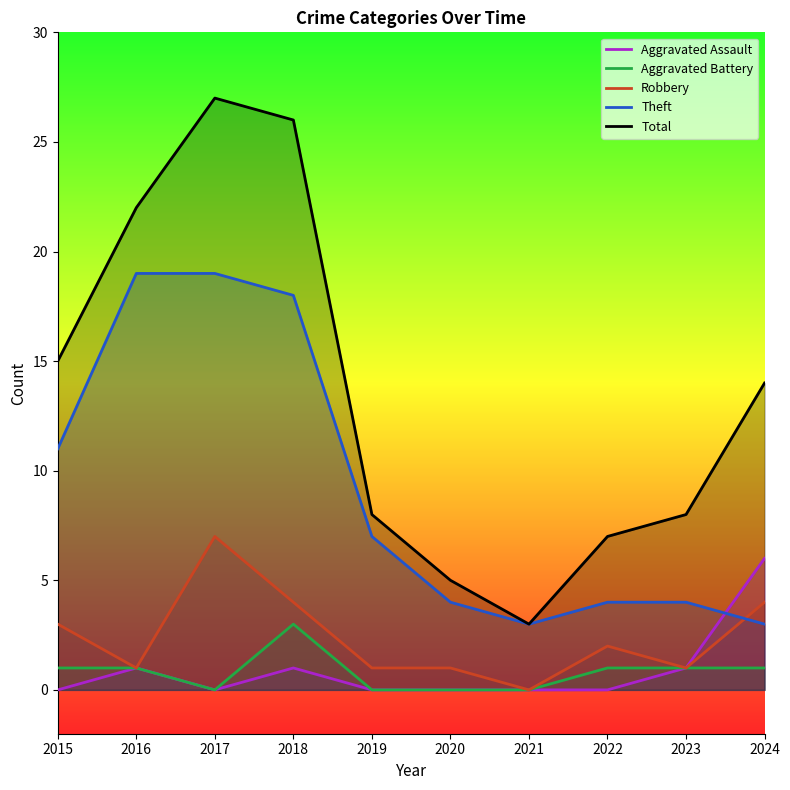

Is it true that Total equals 8 at 2019?

True